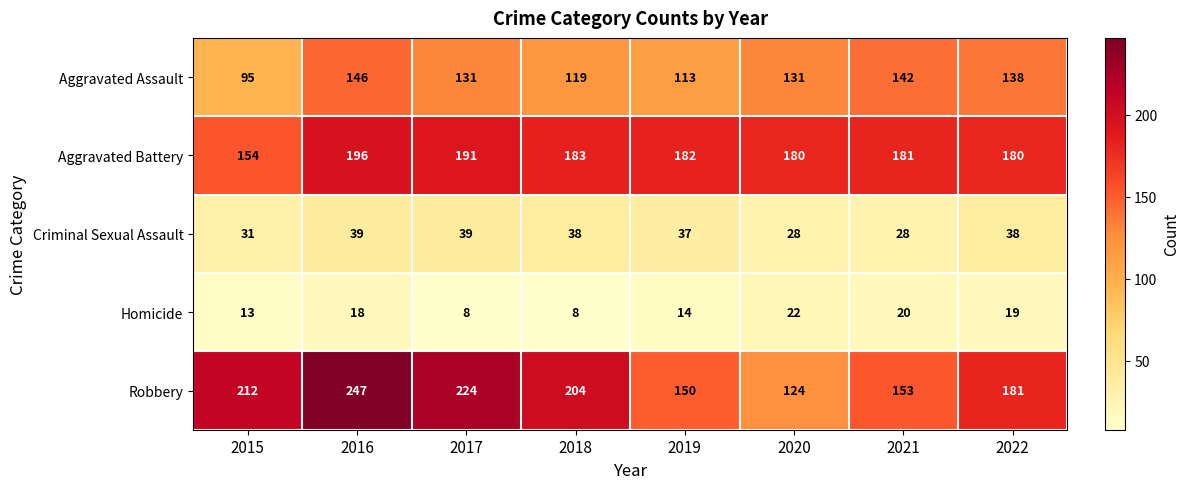

What is the maximum value shown in the chart?

247